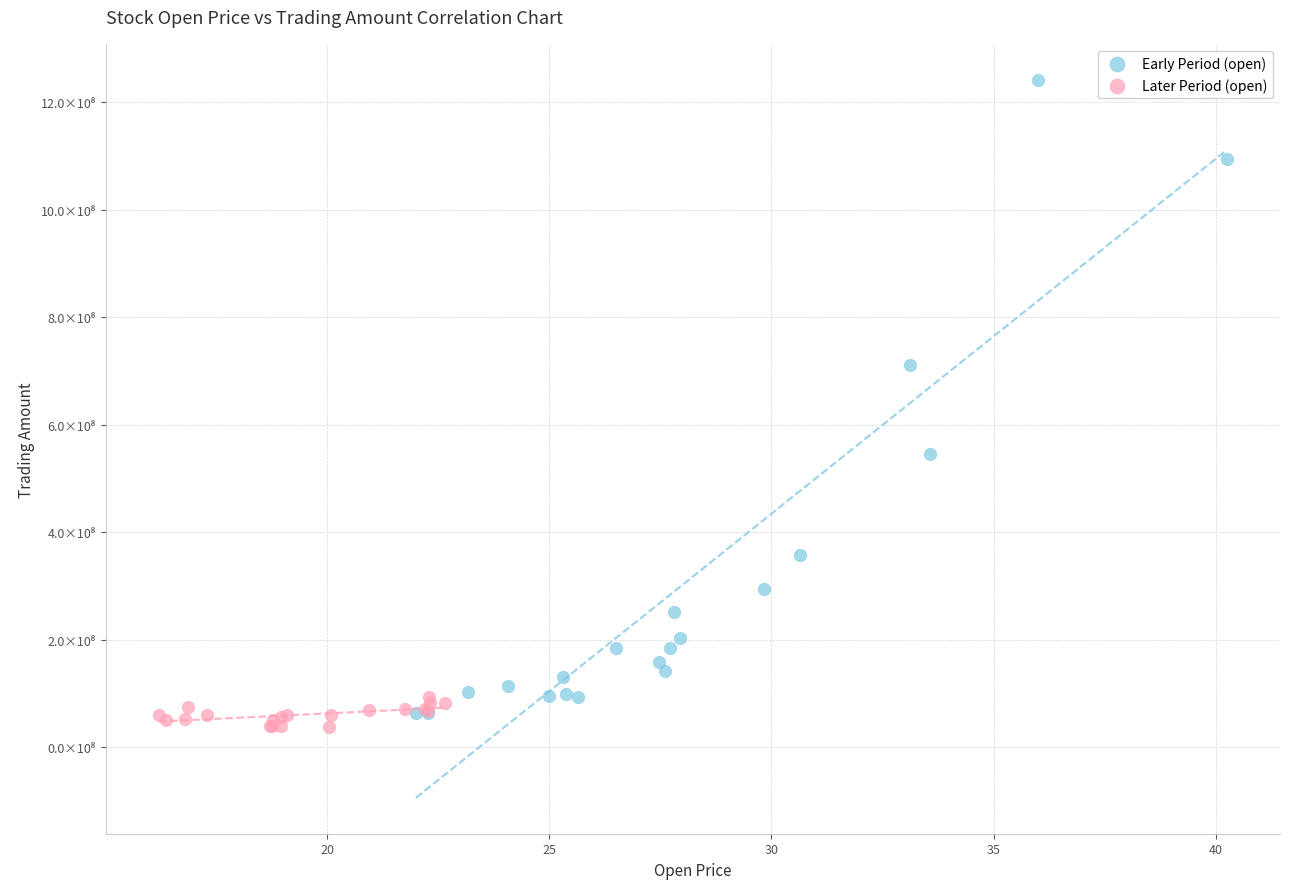

Which series contains the lowest Y value?

Later Period (open)